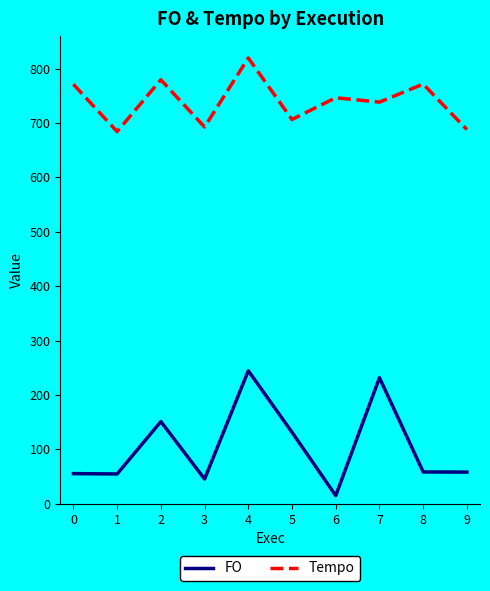

Which series has the largest total across all categories?

Tempo